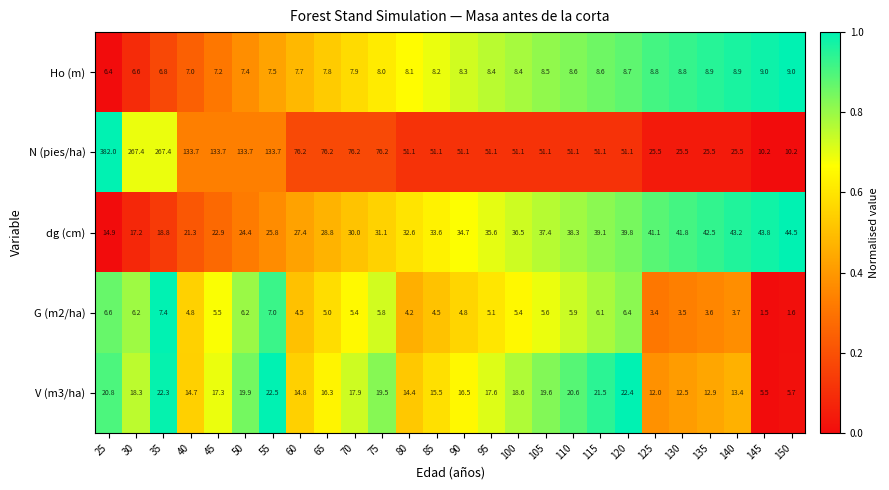

Rank the series at 125 from highest to lowest value.

dg (cm), N (pies/ha), V (m3/ha), Ho (m), G (m2/ha)